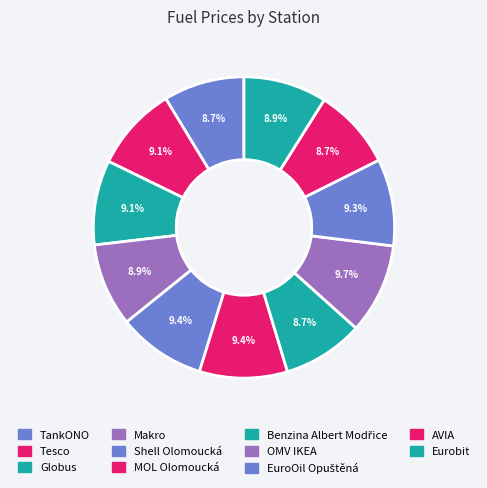

Count the number of slices in the pie.

11